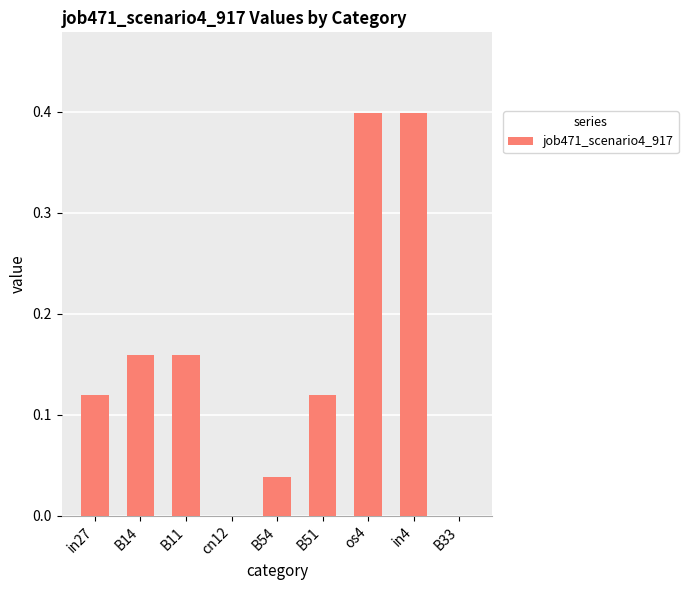

Read the value at in4.

0.4